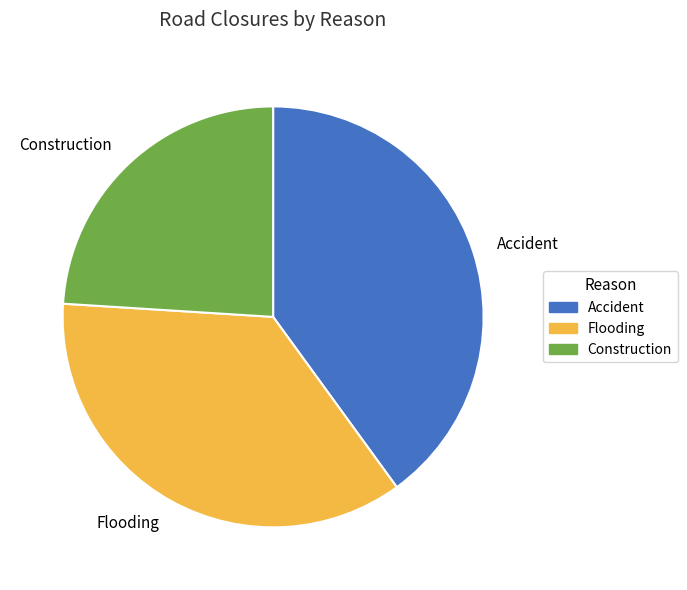

Which category has the biggest portion of the pie?

Accident